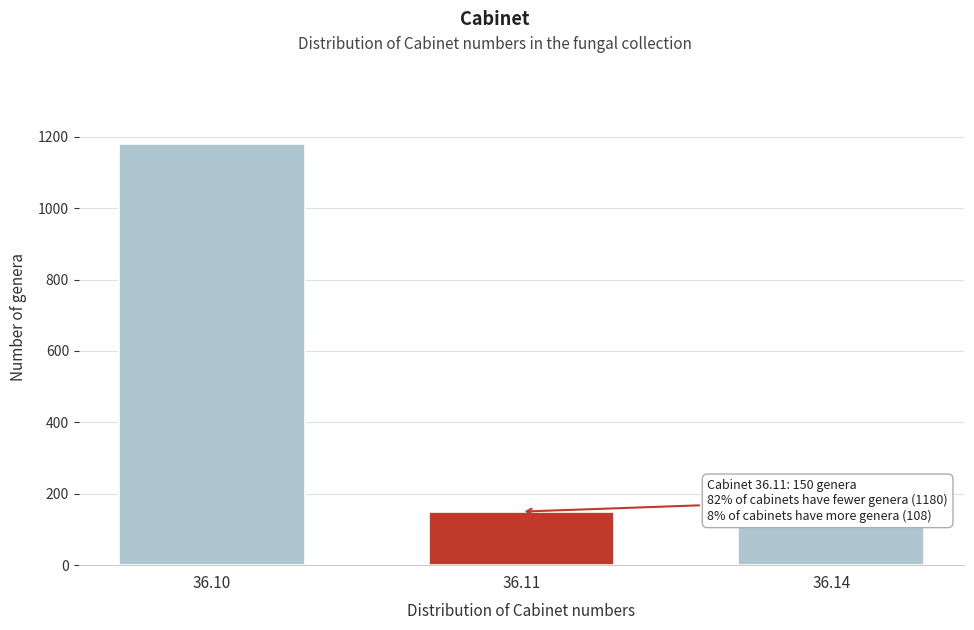

Reading right to left, transcribe all the data shown in this chart.

108	150	1180